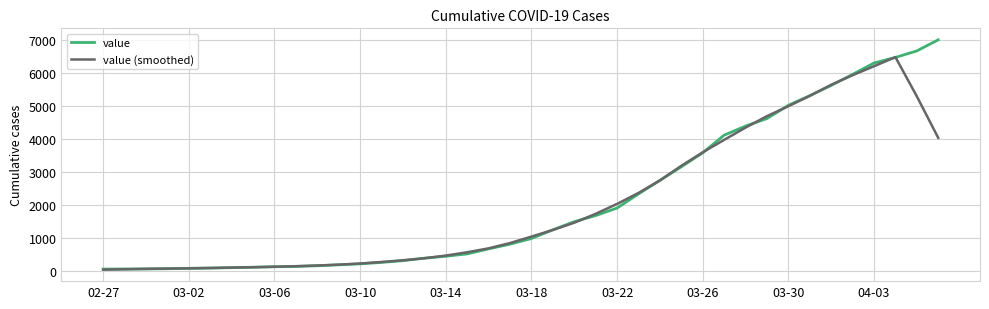

What is the smallest value displayed?

29.0